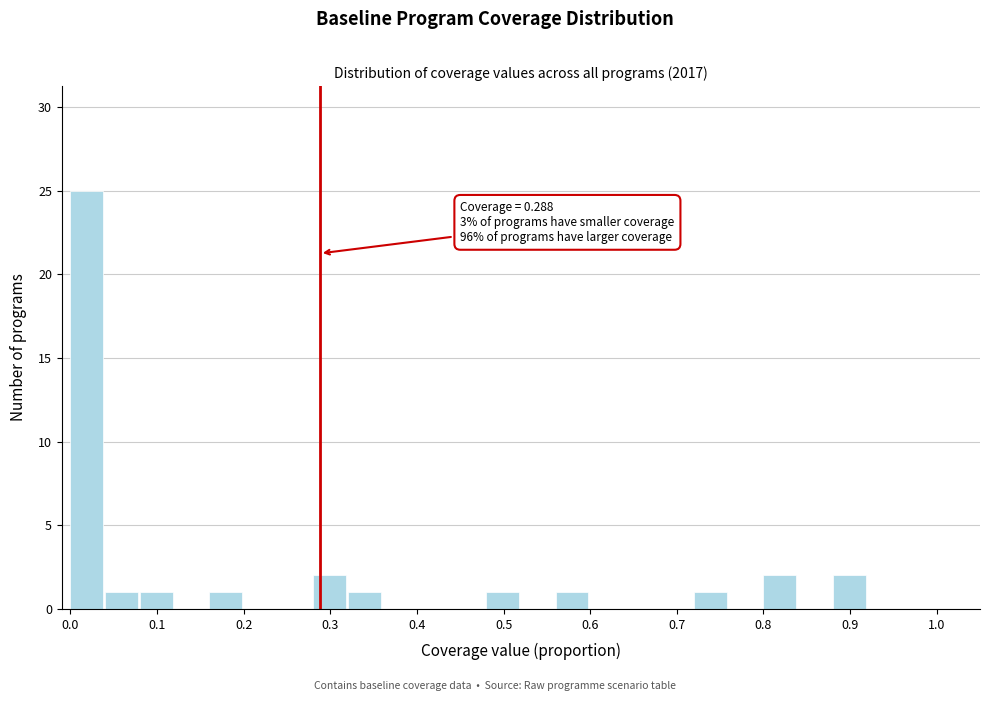

Over which range of the x-axis is the bar tallest?

0.00 to 0.04